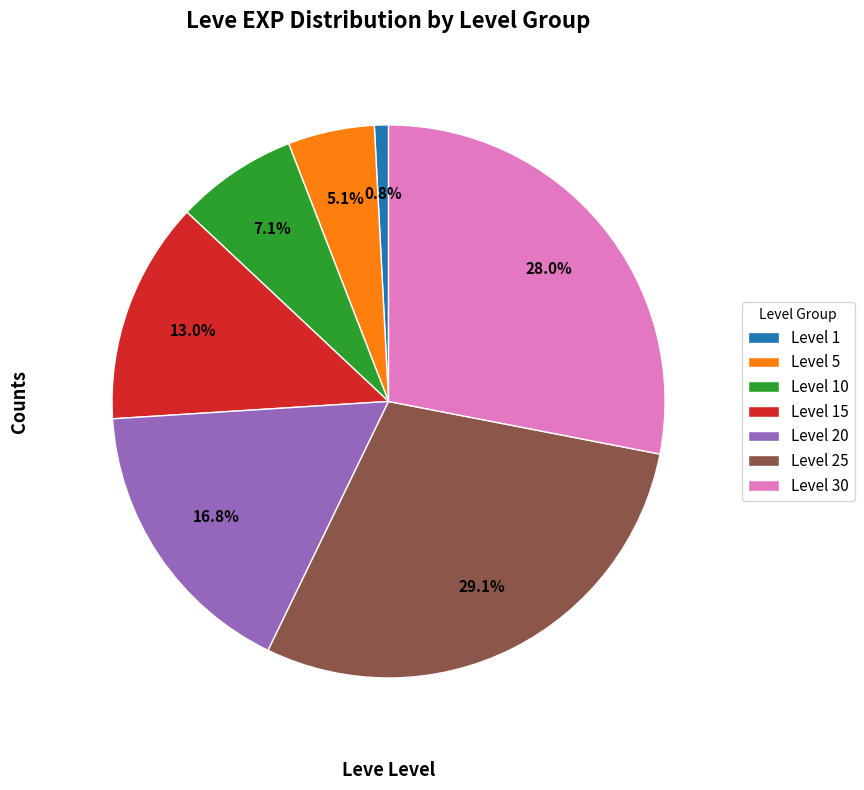

What portion of the pie excludes Level 20?

83.2%